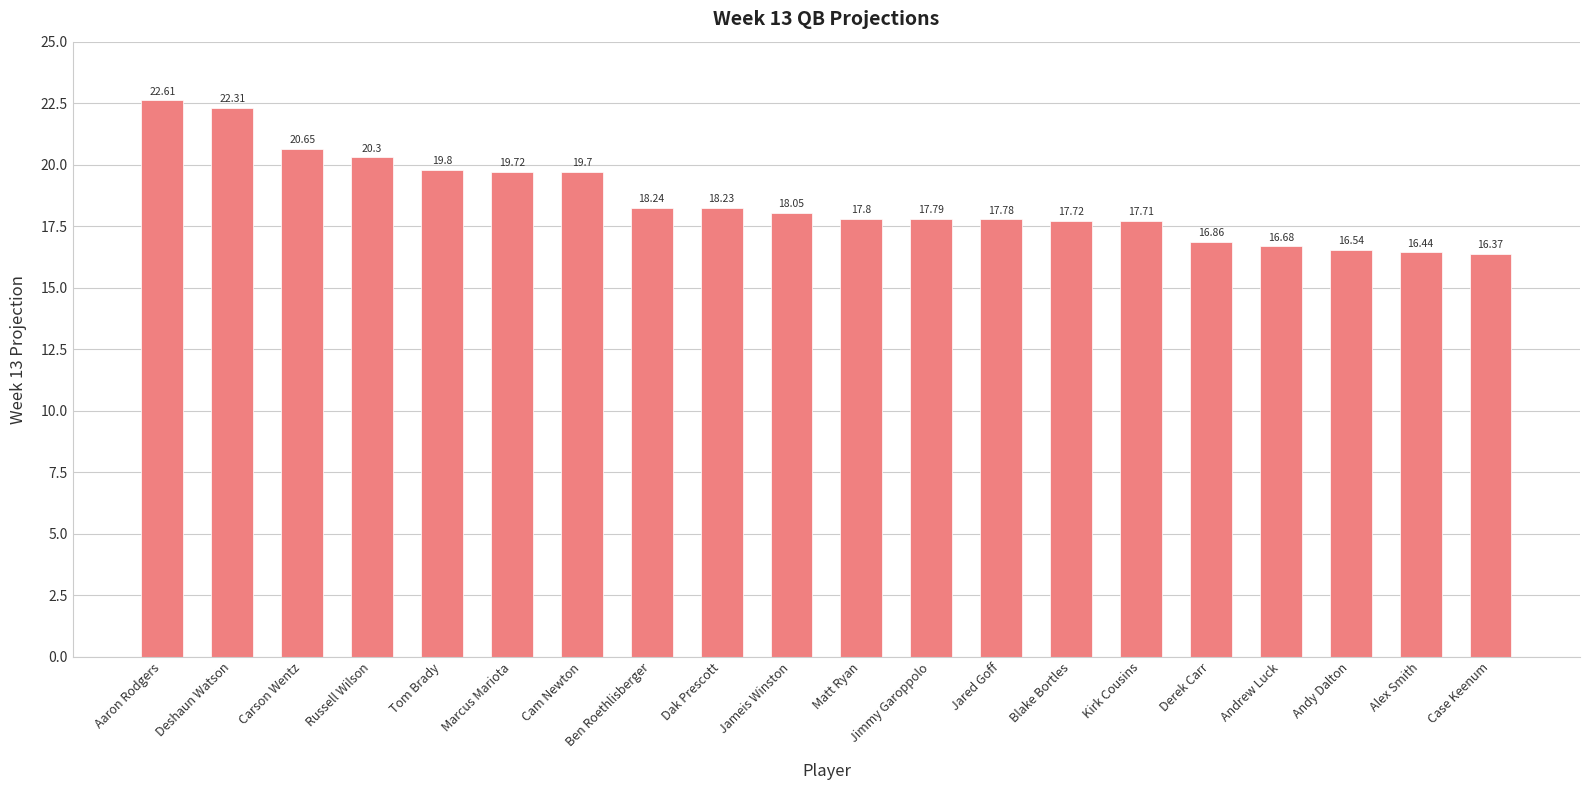

Which has a higher value, Jared Goff or Case Keenum?

Jared Goff